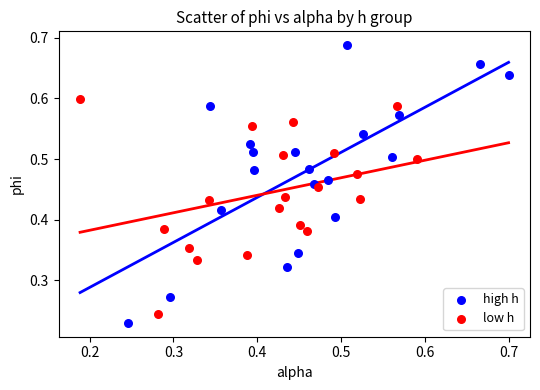

Which series has the largest Y range (max minus min)?

high h